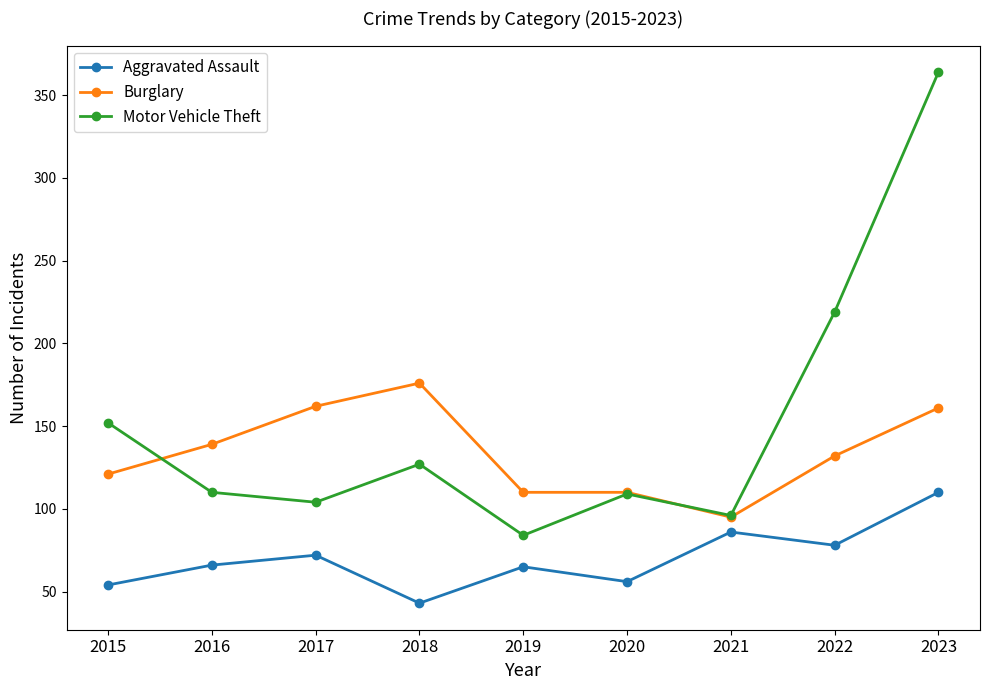

How many values in the Aggravated Assault series are below 66?

4